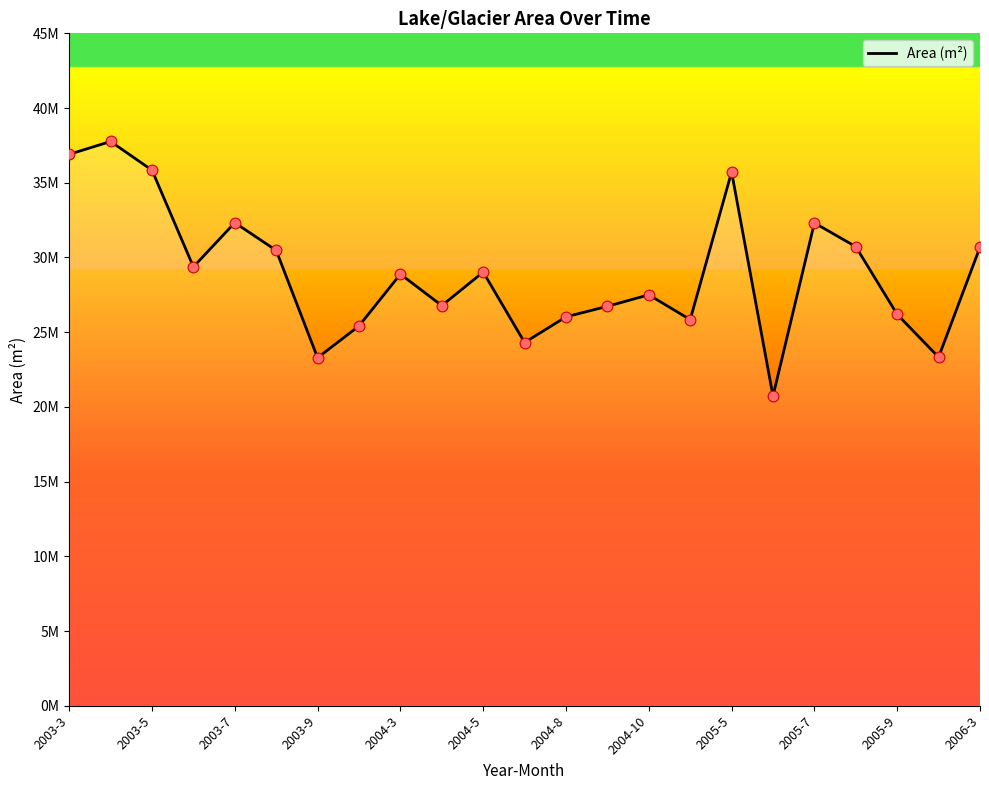

What is the change in value from 2003-5 to 16?

-2.0